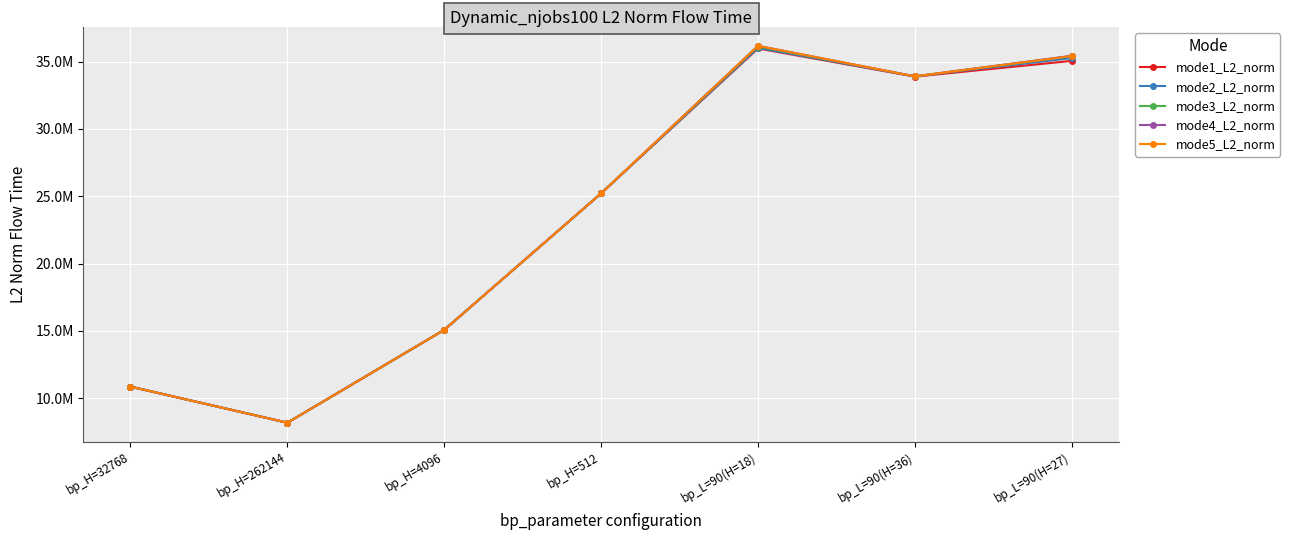

Does the chart have visible grid lines?

Yes